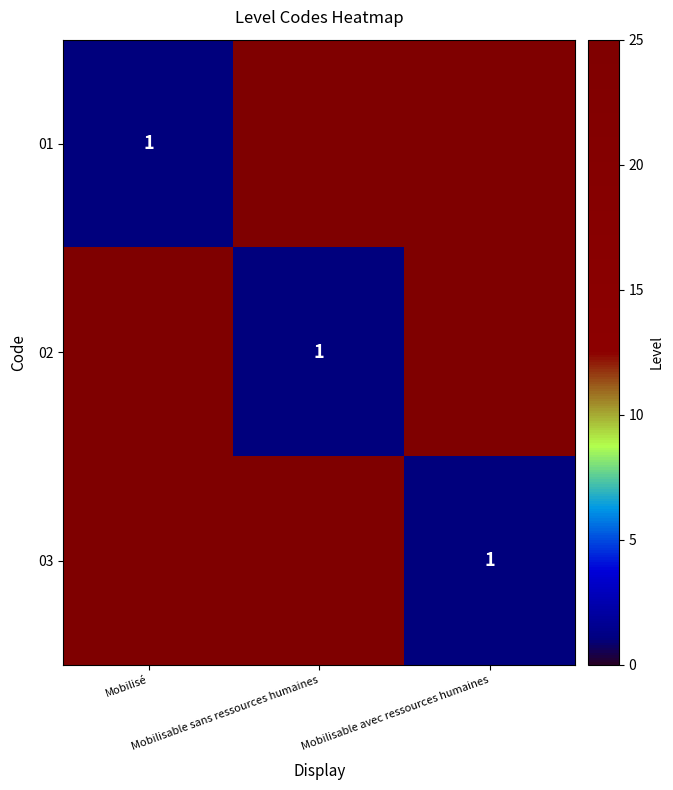

True or false: 01 has a value of 33 at Mobilisable avec ressources humaines.

False